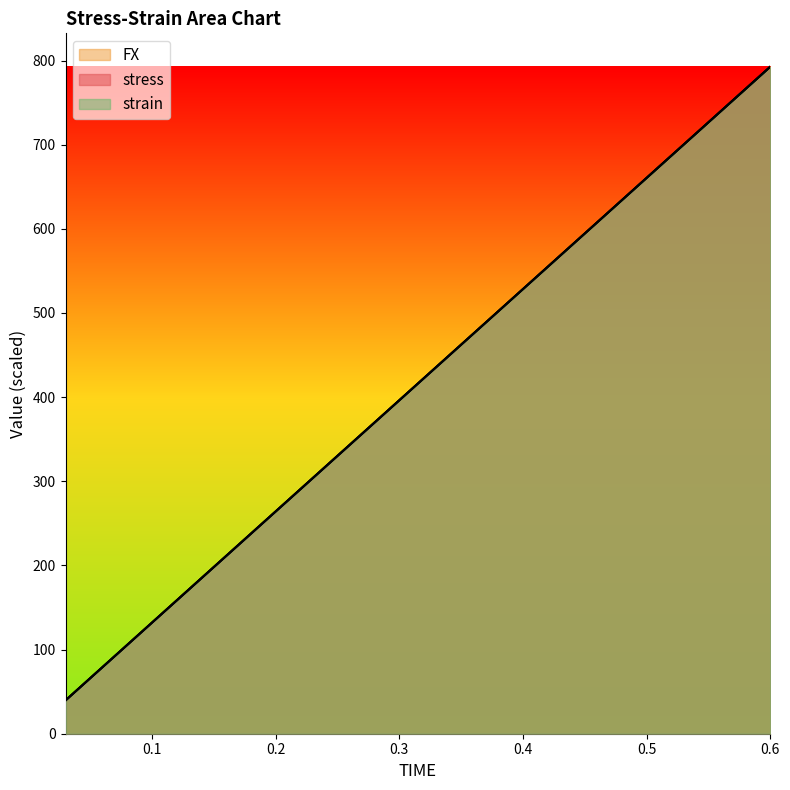

True or false: strain has more than 1 points higher than both neighbors.

False